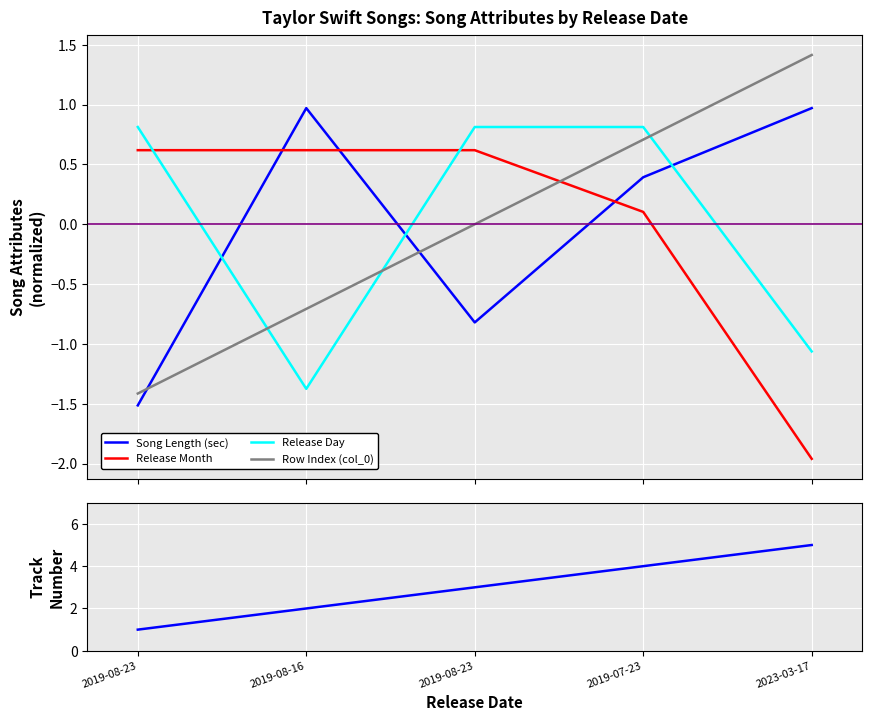

After their last crossing, which series has the higher values: Song Length (sec) or Row Index (col_0)?

Row Index (col_0)